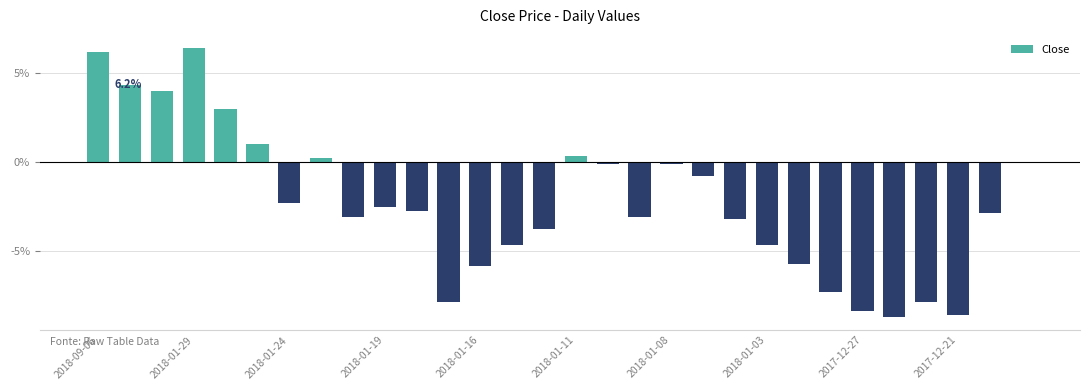

What is the maximum value shown in the chart?

6.4